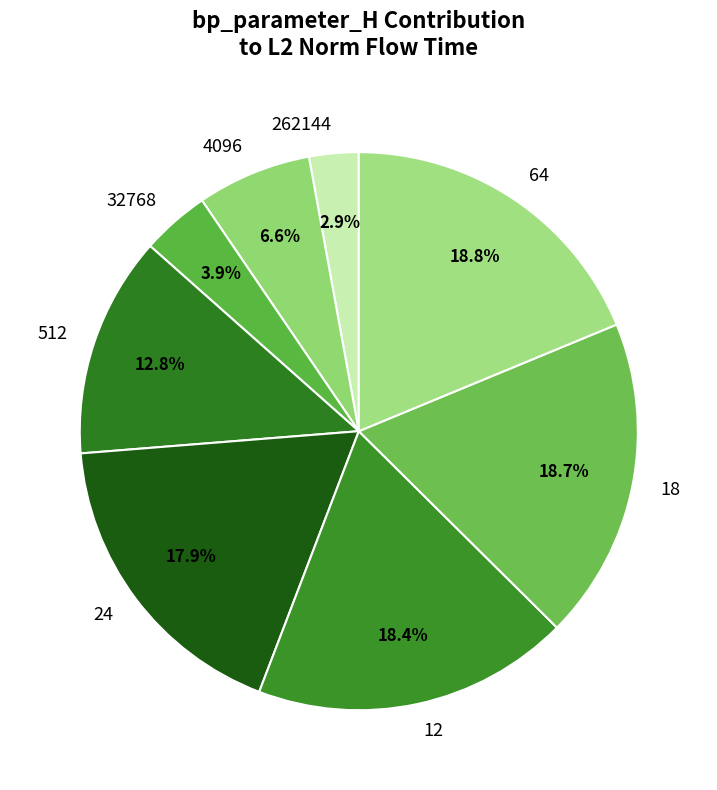

How many segments does this pie chart have?

8